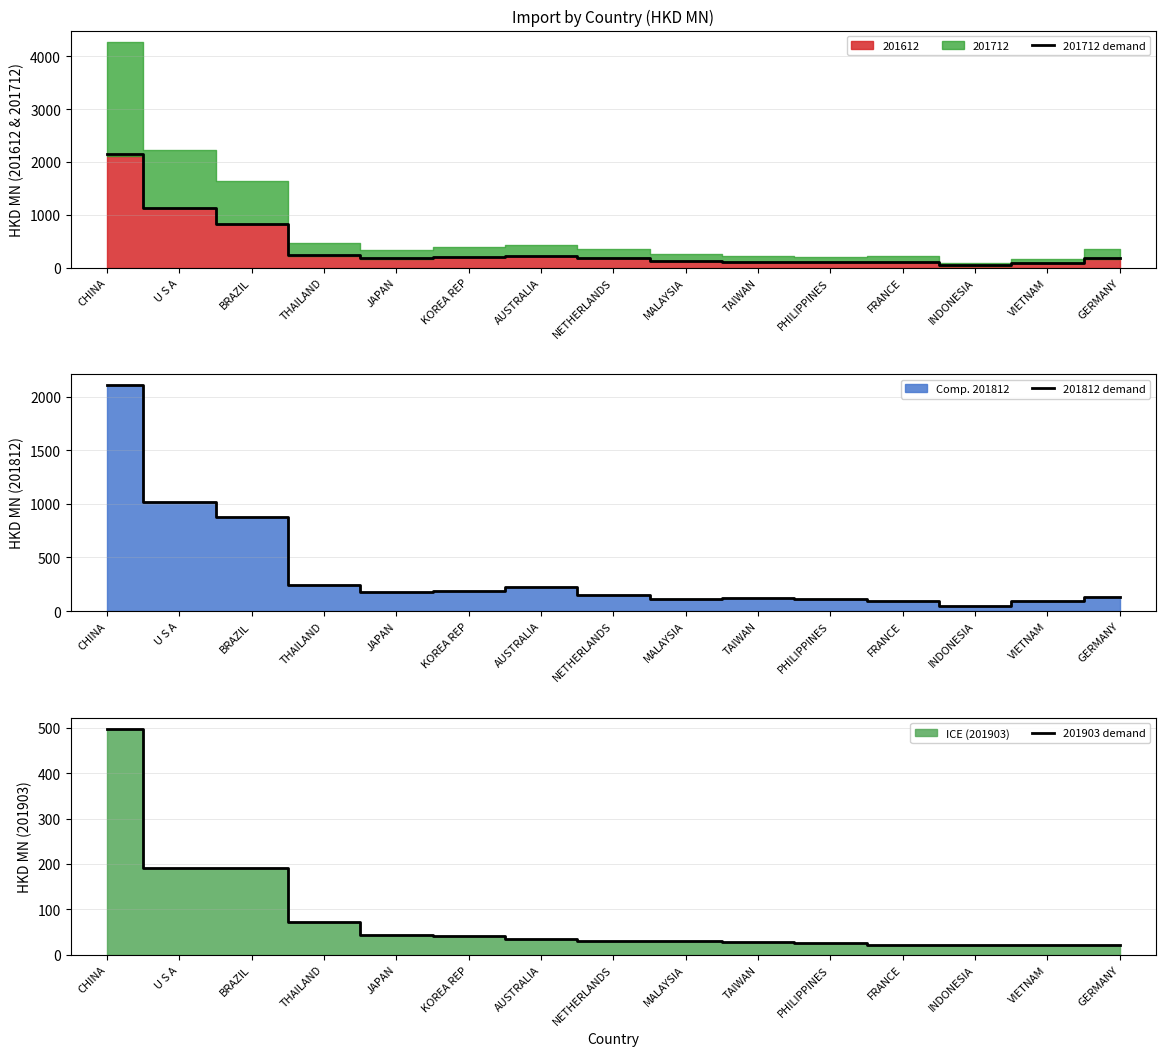

Which category has the highest value in the 201712 demand series?

CHINA